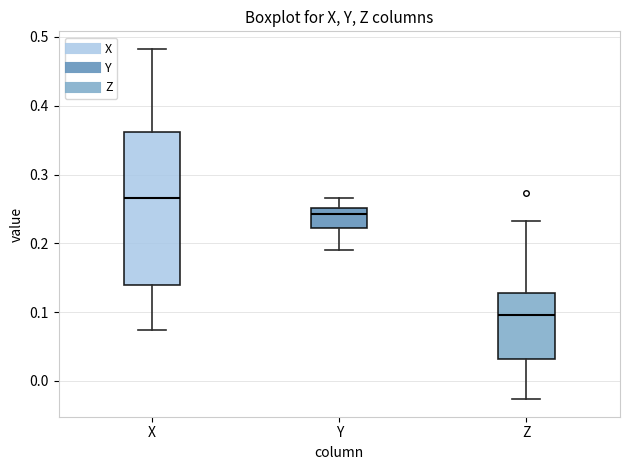

Where does the lower whisker of the box for Z end on the y-axis? The values are not printed on the chart, so give them approximately, as read against the axis.

-0.03